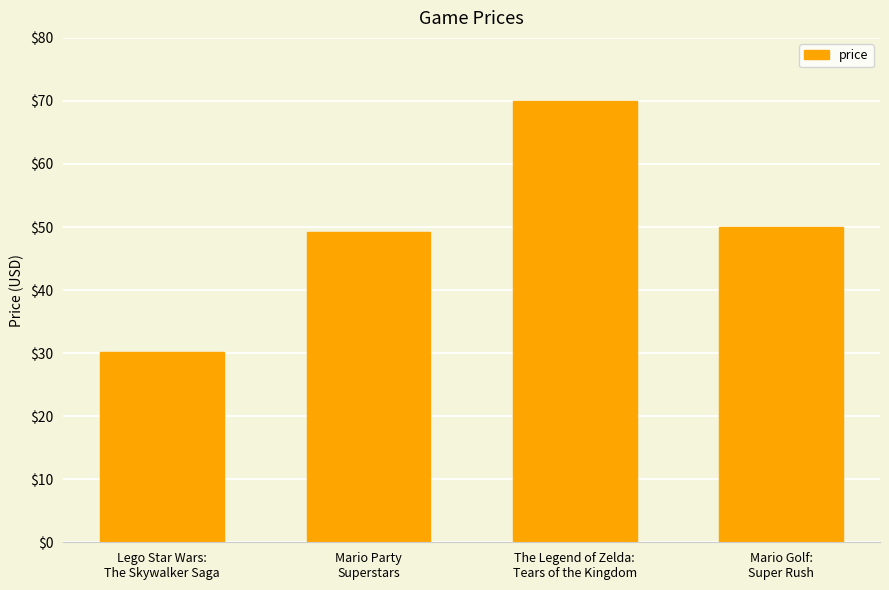

At which label is the value closest to 50?

Mario Golf:
Super Rush